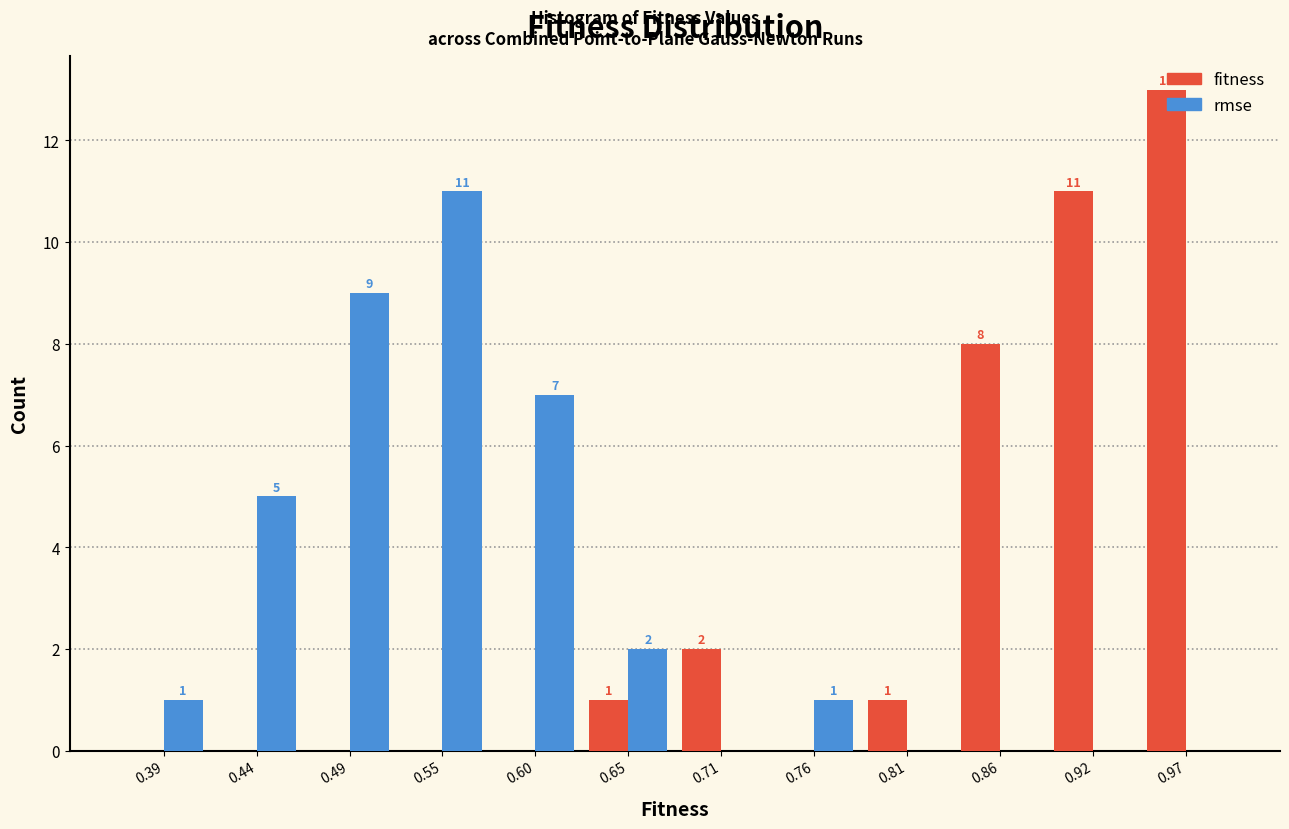

In the rmse series, which range on the x-axis has the tallest bar?

0.52 to 0.57